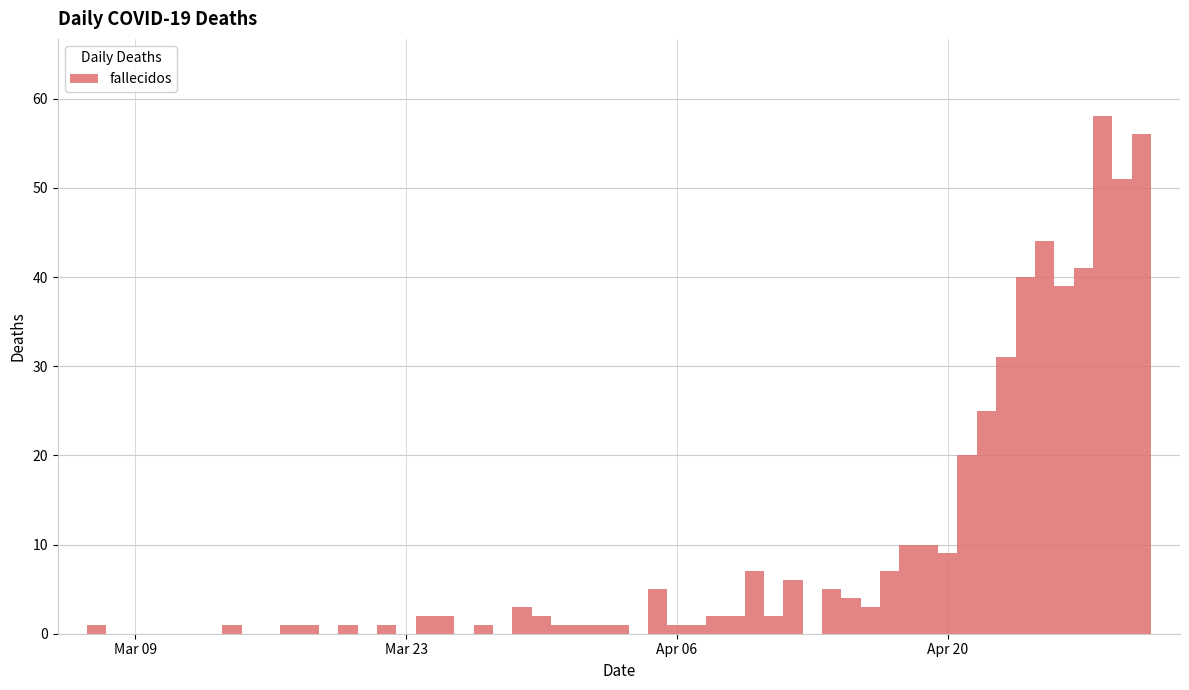

What is the maximum value shown in the chart?

58